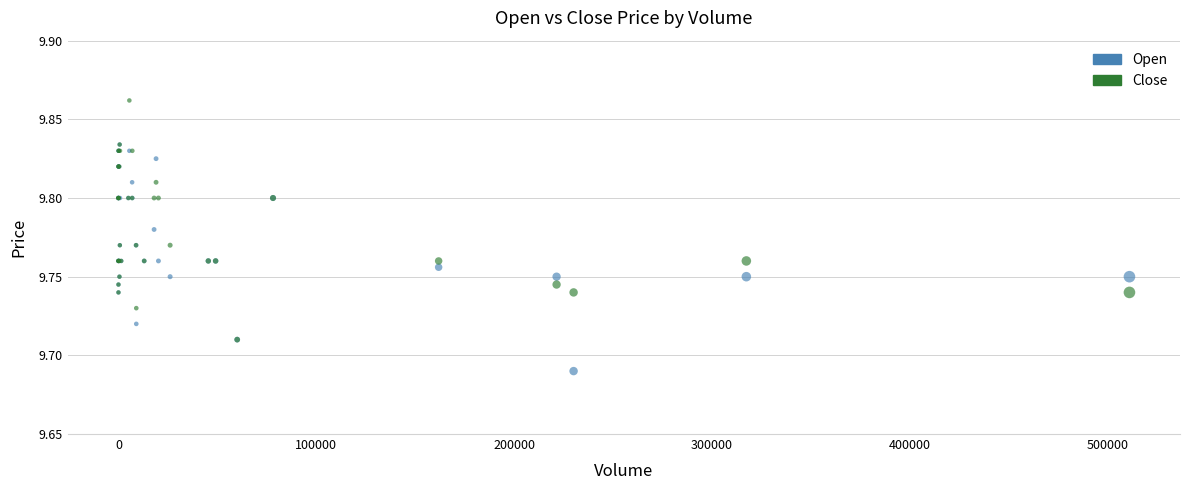

Which series contains the lowest Y value?

Open